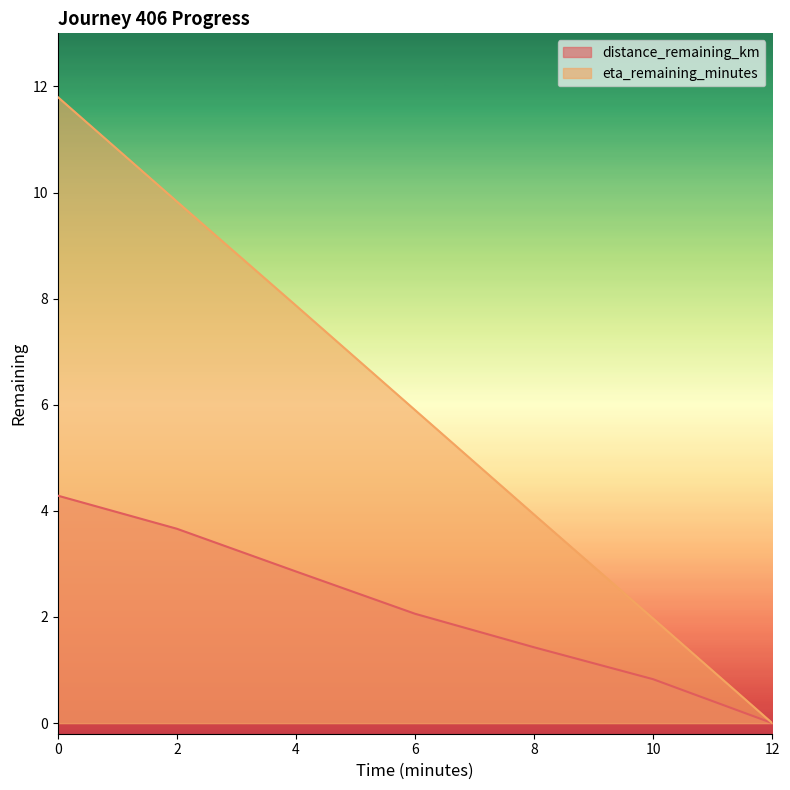

The value of eta_remaining_minutes at 0 is 17.8. True or false?

False